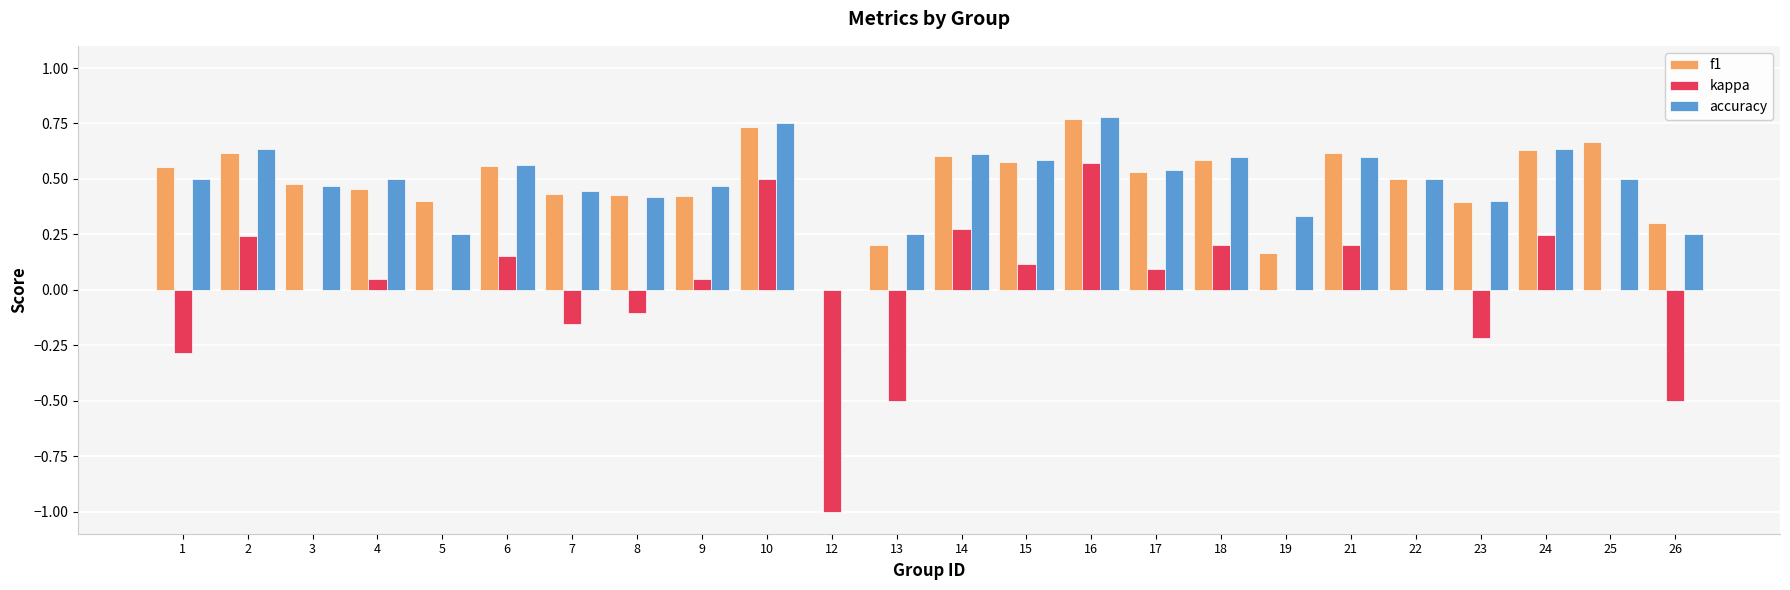

How many f1 values are between 0 and 1?

24